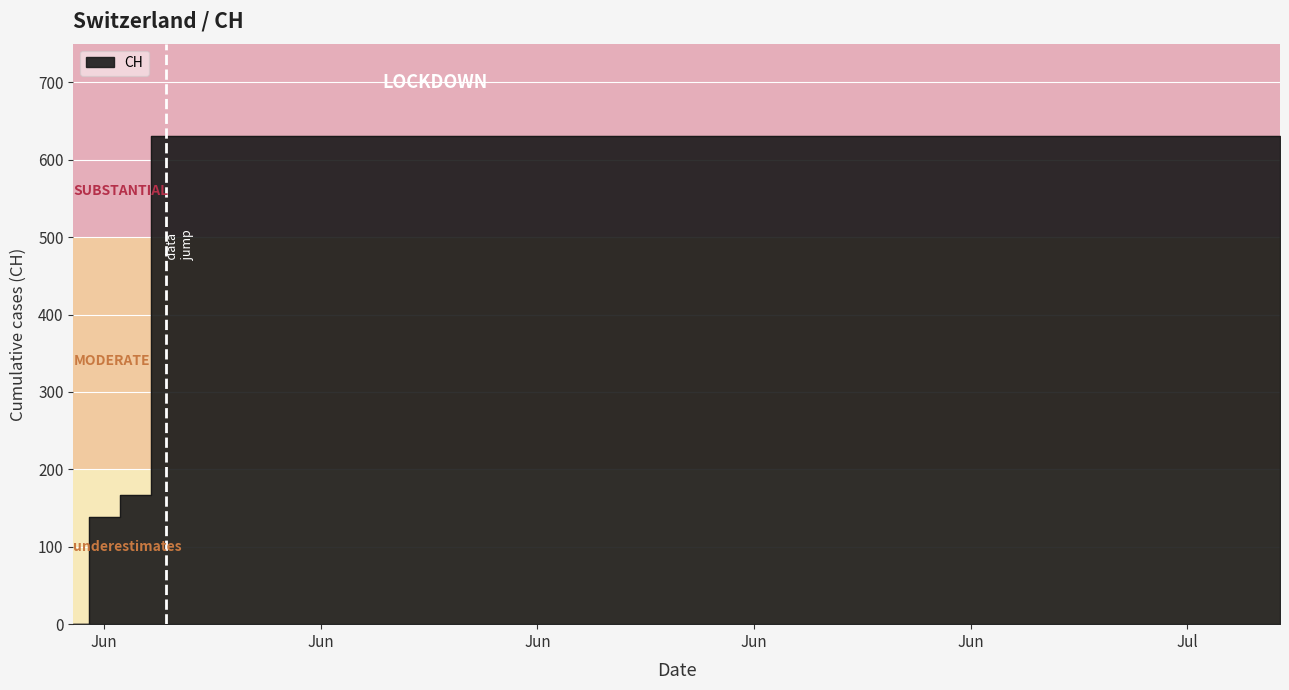

List the labels in order of value, smallest first.

2020-05-31, 2020-06-01, 2020-06-02, 2020-06-03, 2020-06-04, 2020-06-05, 2020-06-06, 2020-06-07, 2020-06-08, 2020-06-09, 2020-06-10, 2020-06-11, 2020-06-12, 2020-06-13, 2020-06-14, 2020-06-15, 2020-06-16, 2020-06-17, 2020-06-18, 2020-06-19, 2020-06-20, 2020-06-21, 2020-06-22, 2020-06-23, 2020-06-24, 2020-06-25, 2020-06-26, 2020-06-27, 2020-06-28, 2020-06-29, 2020-06-30, 2020-07-01, 2020-07-02, 2020-07-03, 2020-07-04, 2020-07-05, 2020-07-06, 2020-07-07, 2020-07-08, 2020-07-09